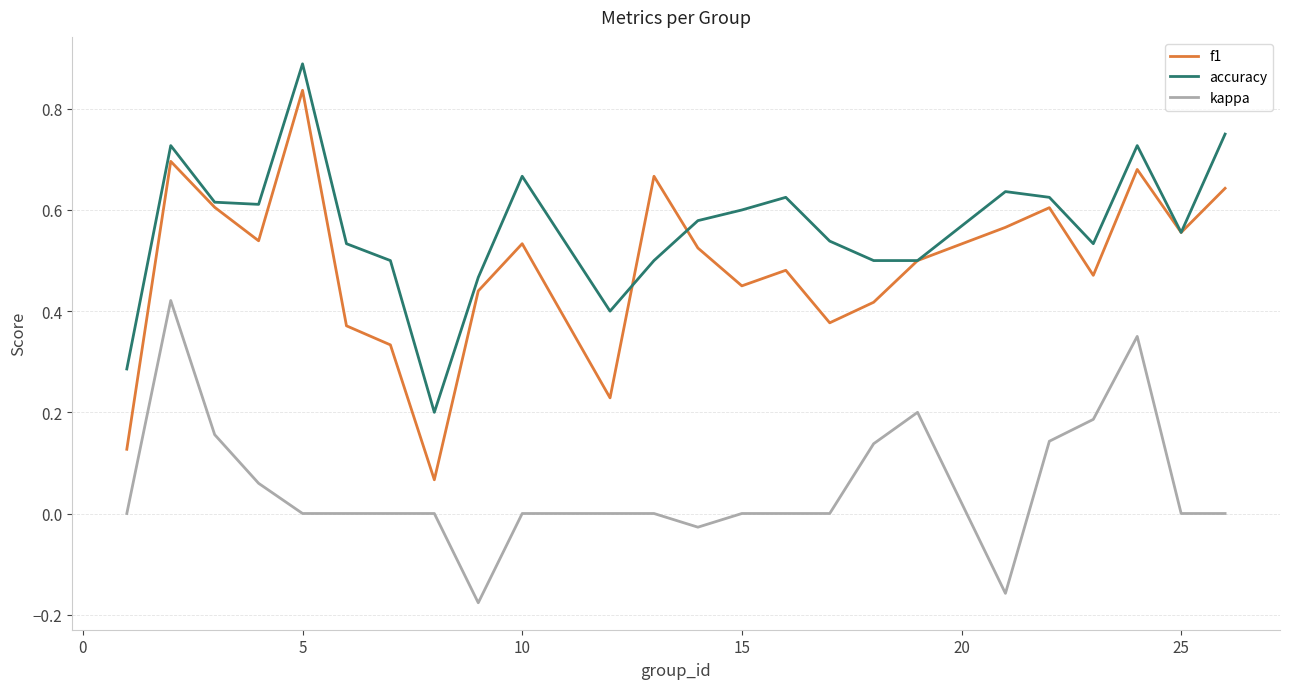

What is the greatest value displayed?

0.9